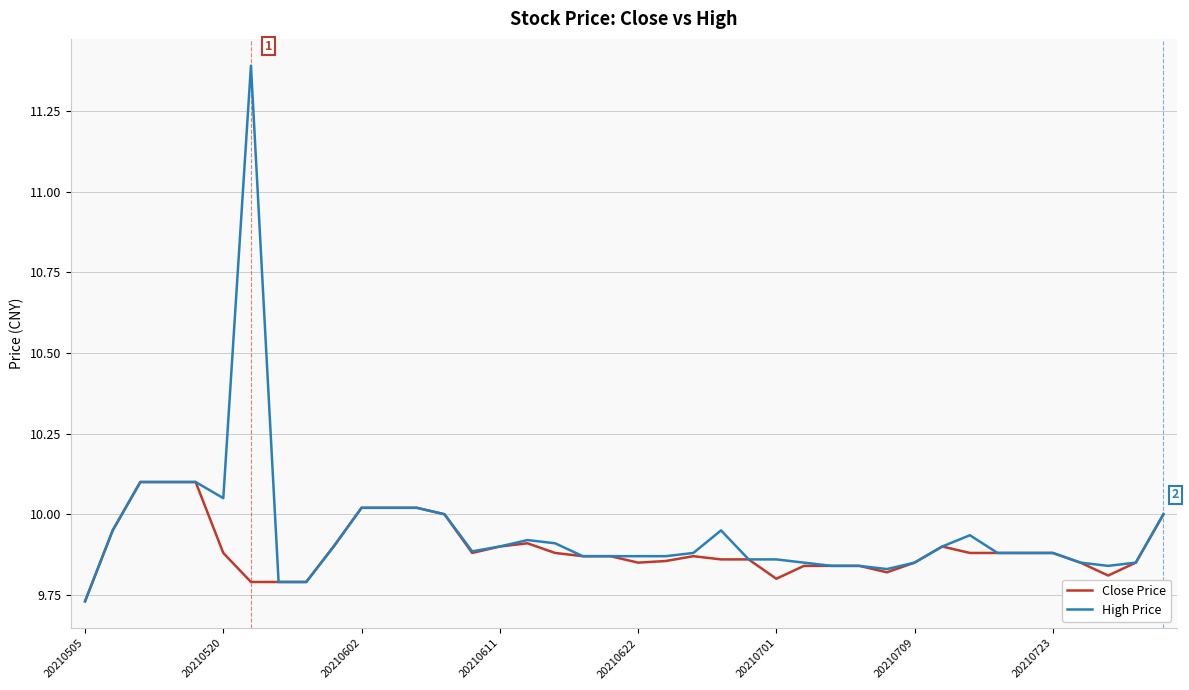

Rank the series by their maximum value, from highest to lowest.

High Price, Close Price